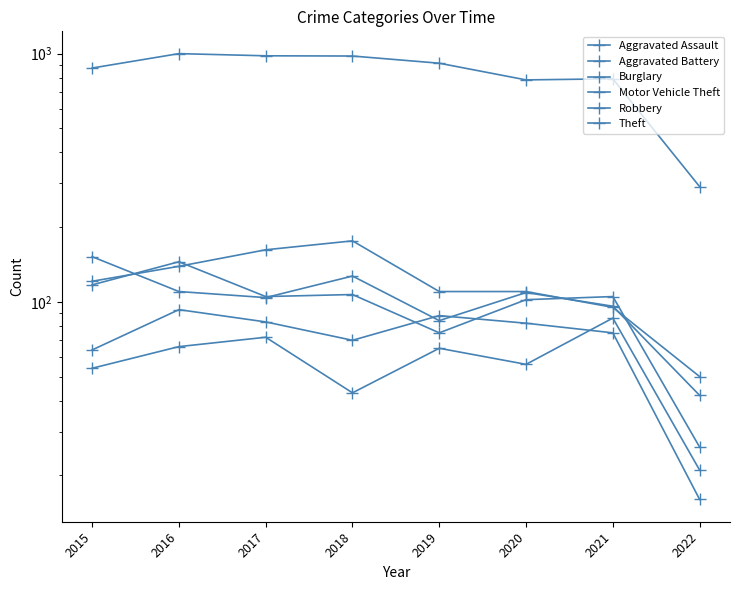

Rank the categories by Burglary value from lowest to highest.

2022, 2021, 2019, 2020, 2015, 2016, 2017, 2018